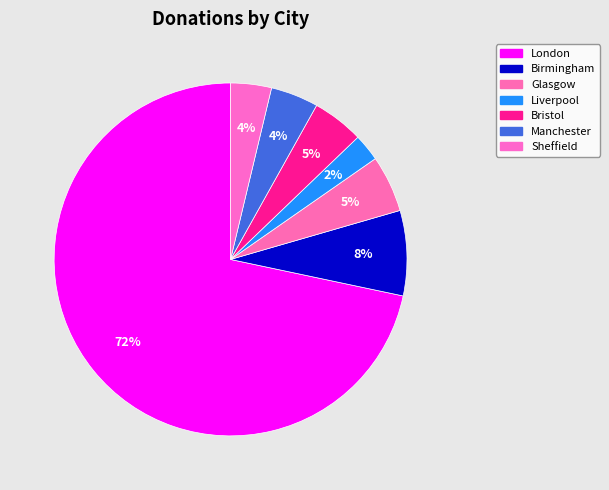

What is the smallest slice in the pie chart?

Liverpool